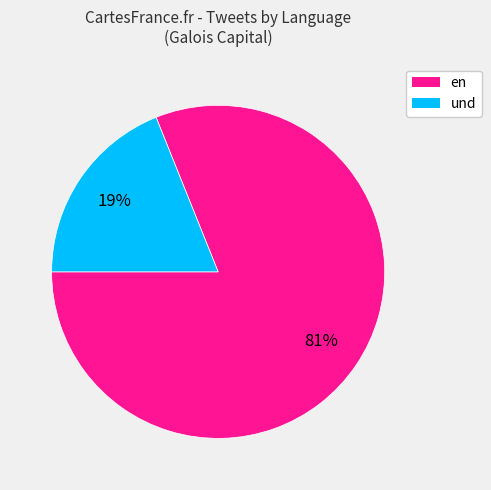

Does en represent more than half of the total?

Yes